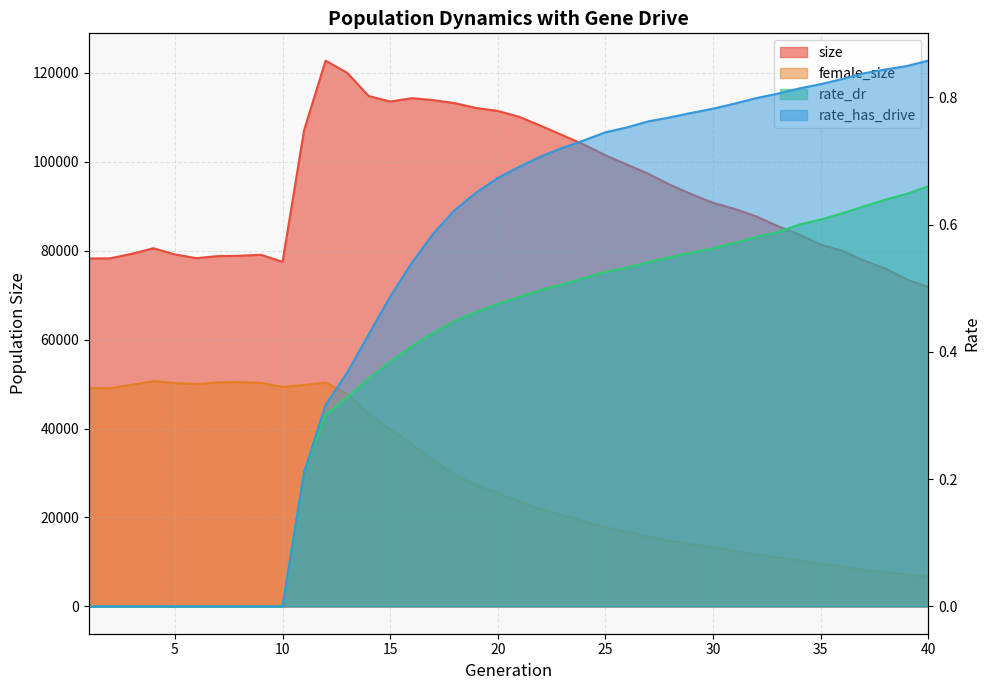

True or false: rate_dr has a value of 0.6 at 33.

True